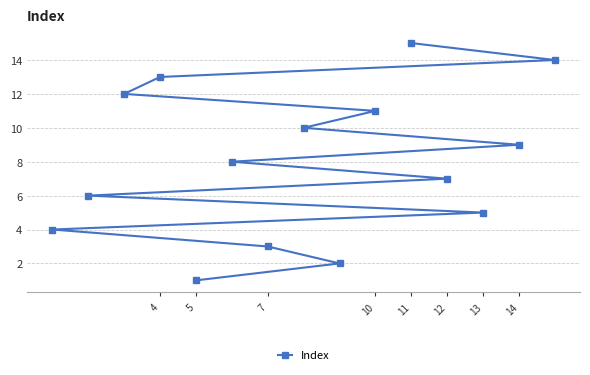

How many lines are shown in the chart?

1